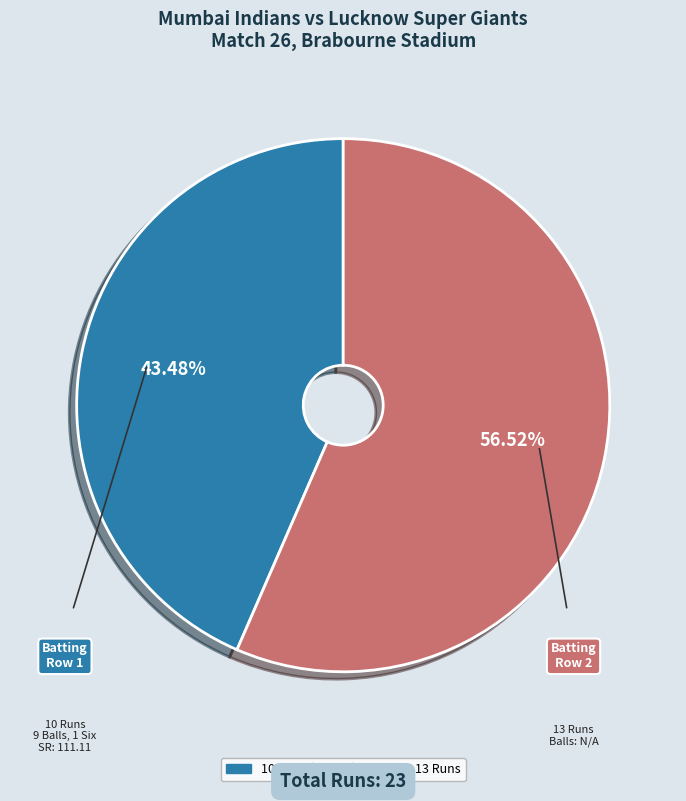

How many segments does this pie chart have?

2